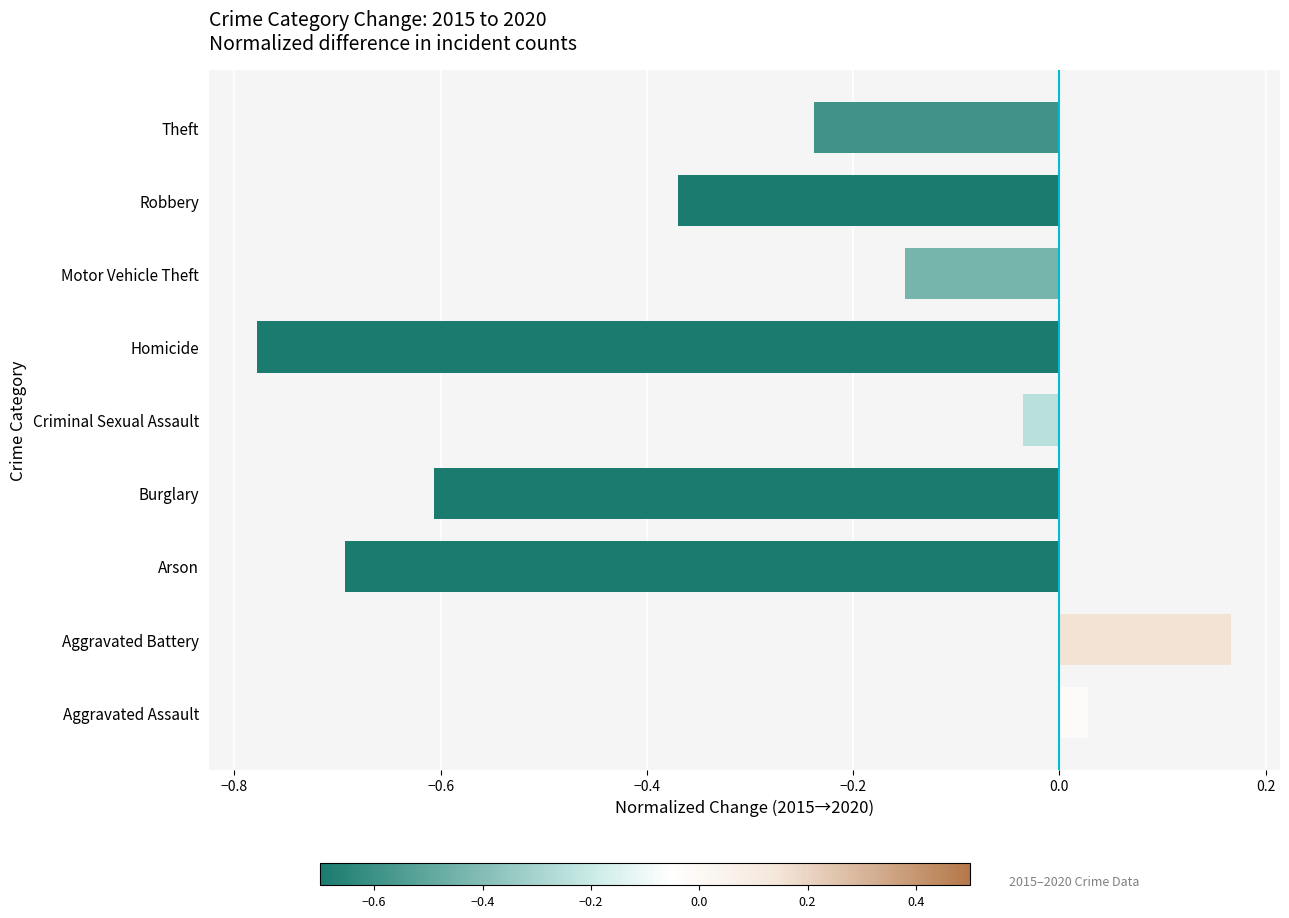

How many negative values are there?

7